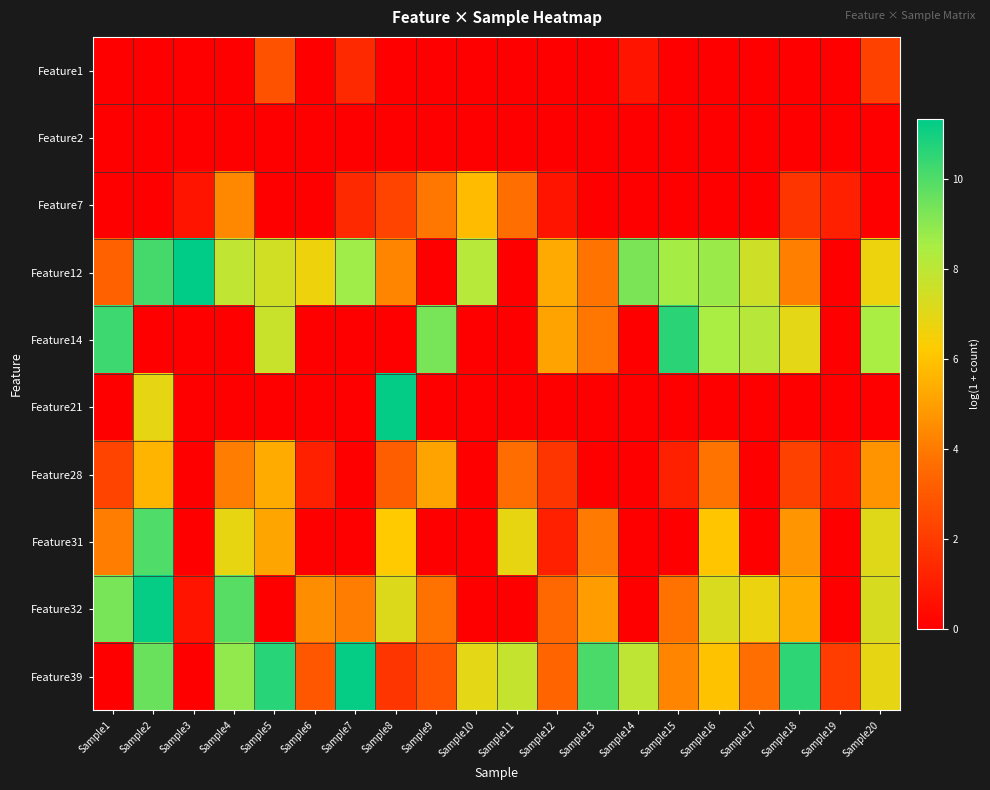

At which category is the sum across all series the highest?

Sample2